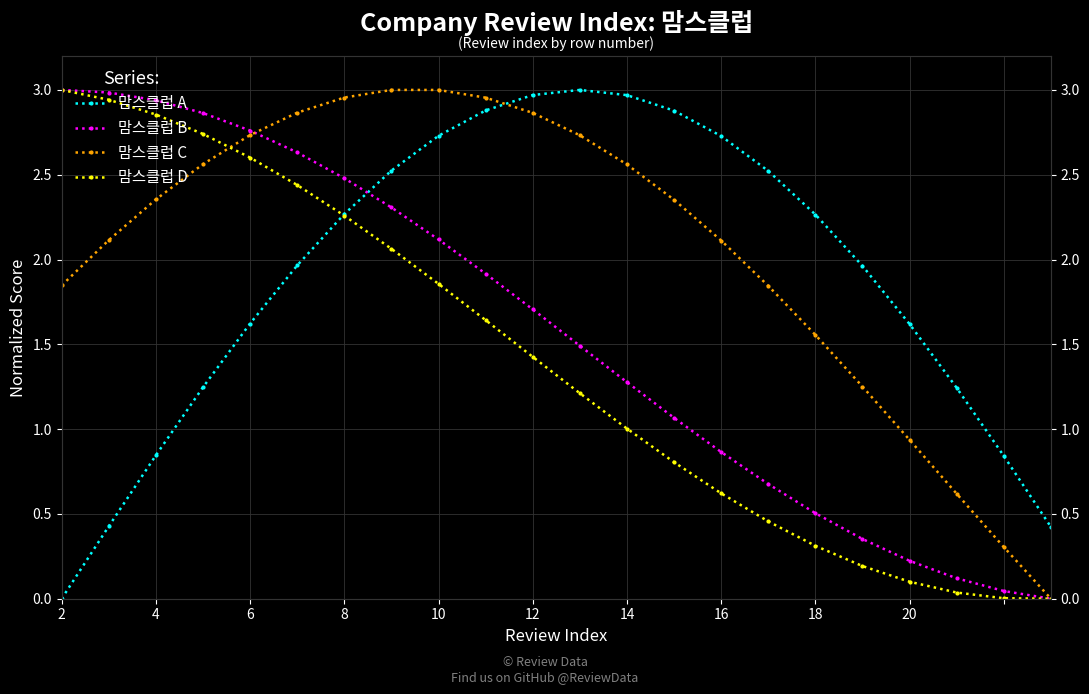

What is the difference between the maximum and second lowest values in the 맘스클럽 A series?

2.6